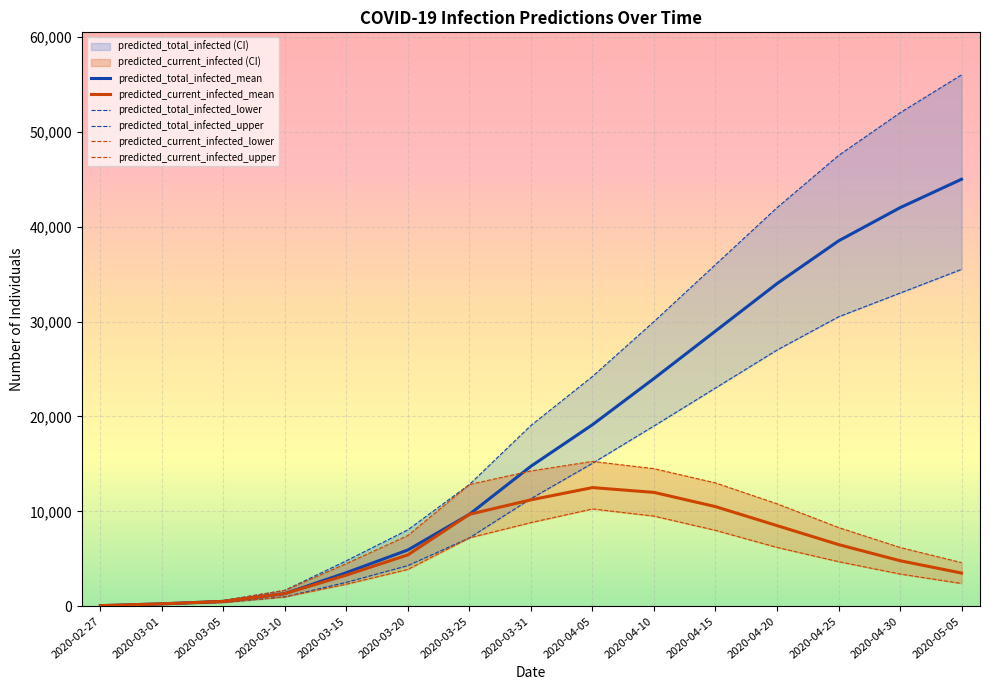

Which series has the largest range (max minus min)?

predicted_total_infected_upper